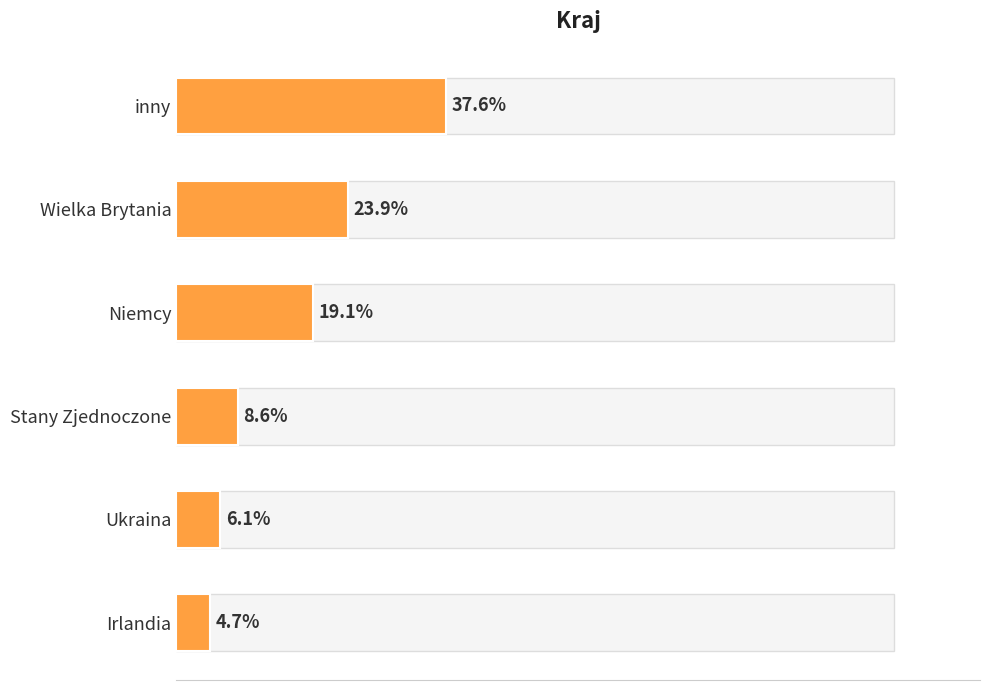

How many data points are less than 19?

3